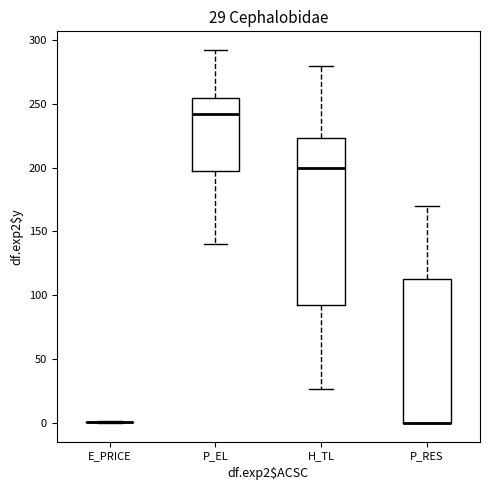

Comparing the boxes themselves (not the whiskers), which one is the tallest?

H_TL